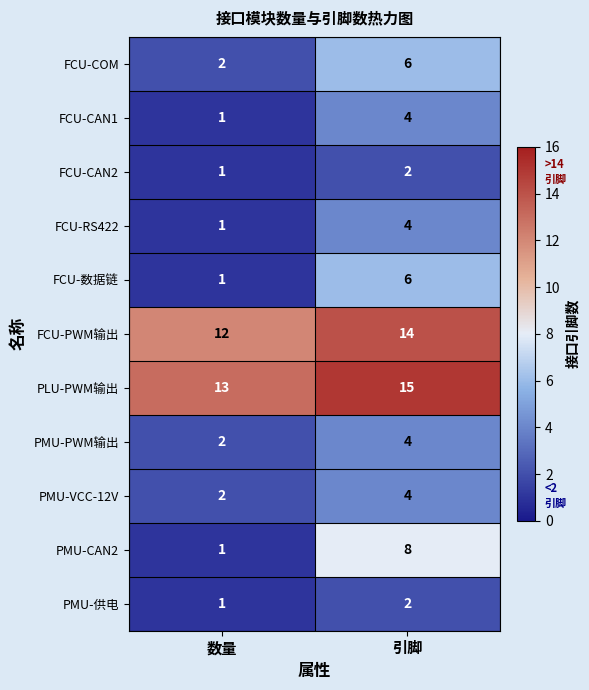

Rank the categories by FCU-数据链 value from lowest to highest.

数量, 引脚